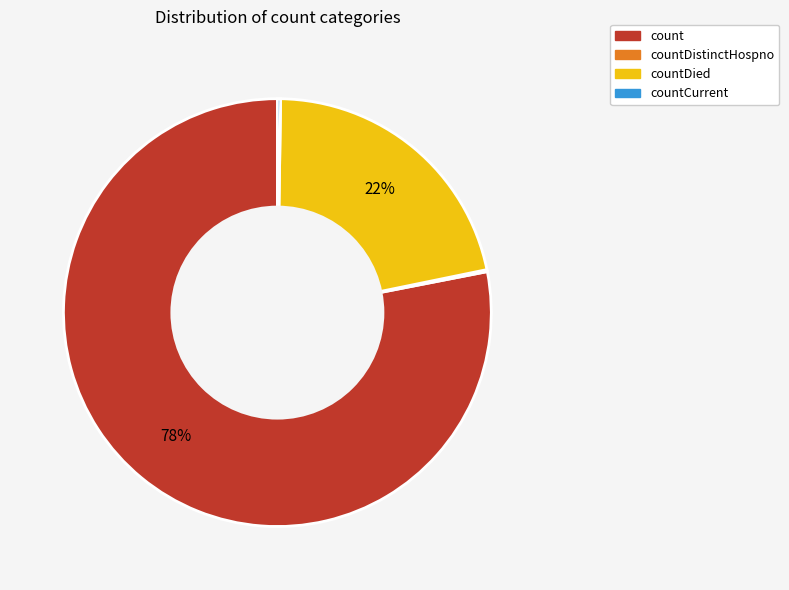

To the nearest percent, what is the difference between the largest and smallest slice percentages?

78%